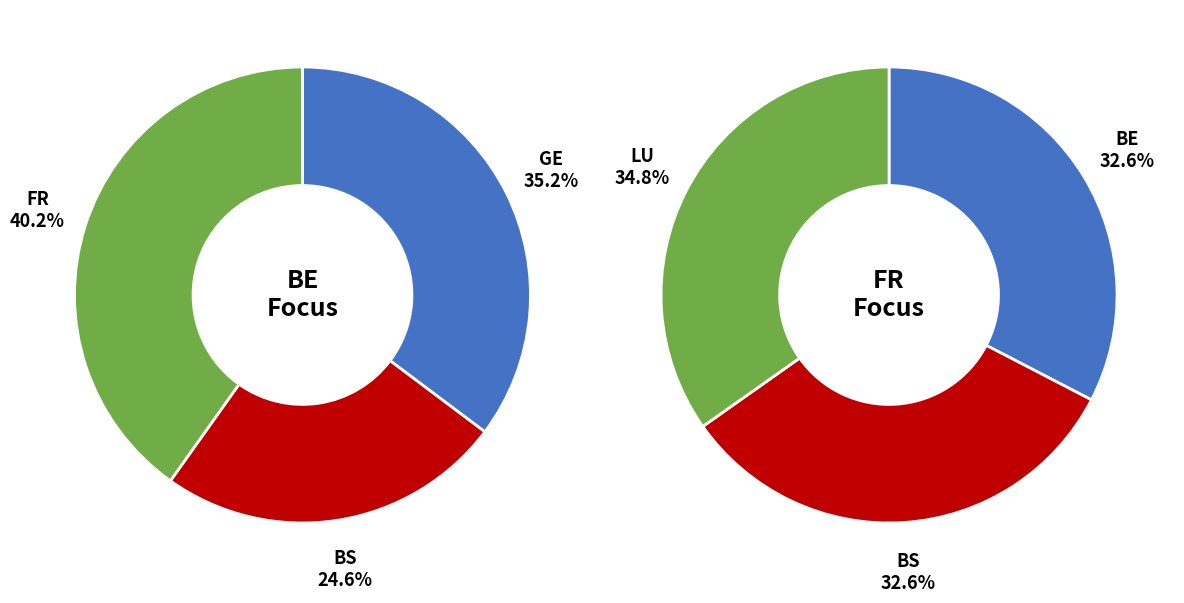

Is the sum of 15 and 5 greater than half?

No